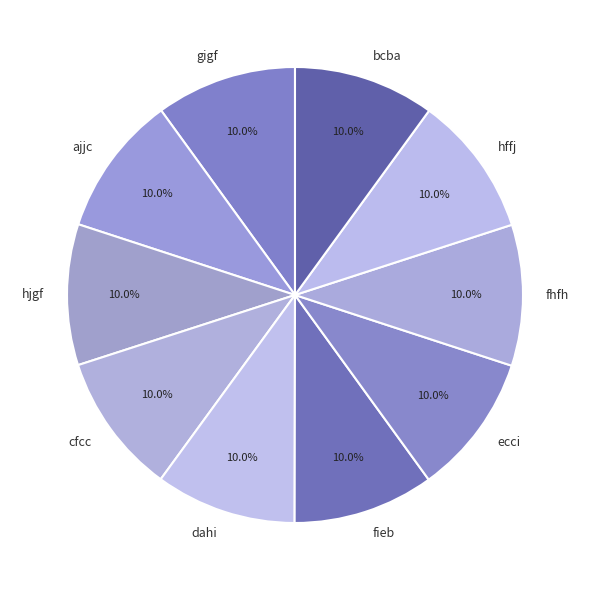

Is dahi the majority of the pie?

No